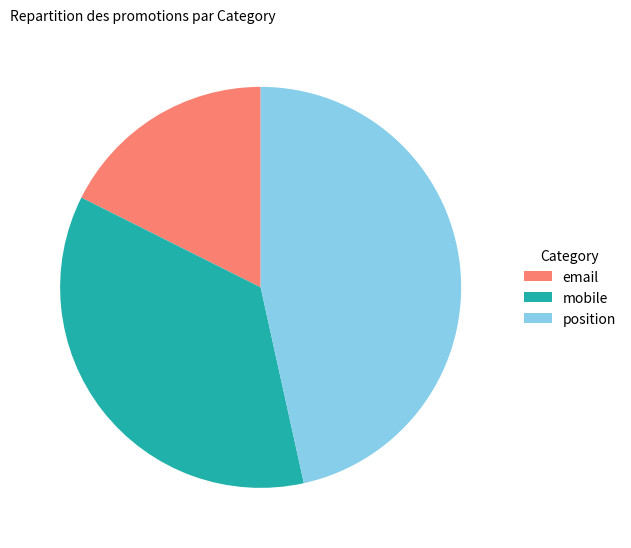

Is it true that position is 39% of the pie?

False